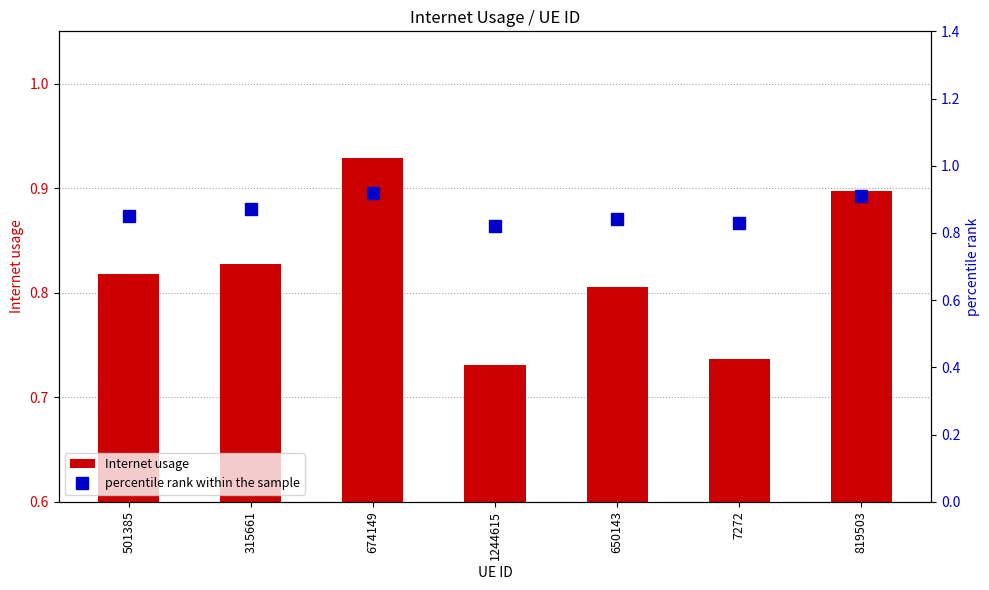

List the series in order of their overall mean, highest first.

percentile rank within the sample, Internet usage